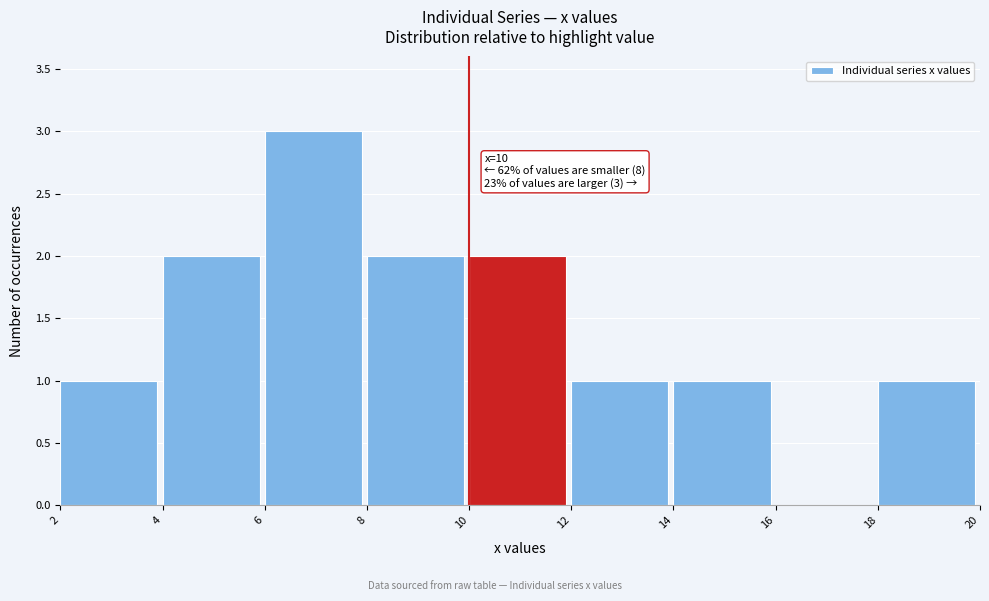

Over which range of the x-axis is the bar tallest?

6 to 8